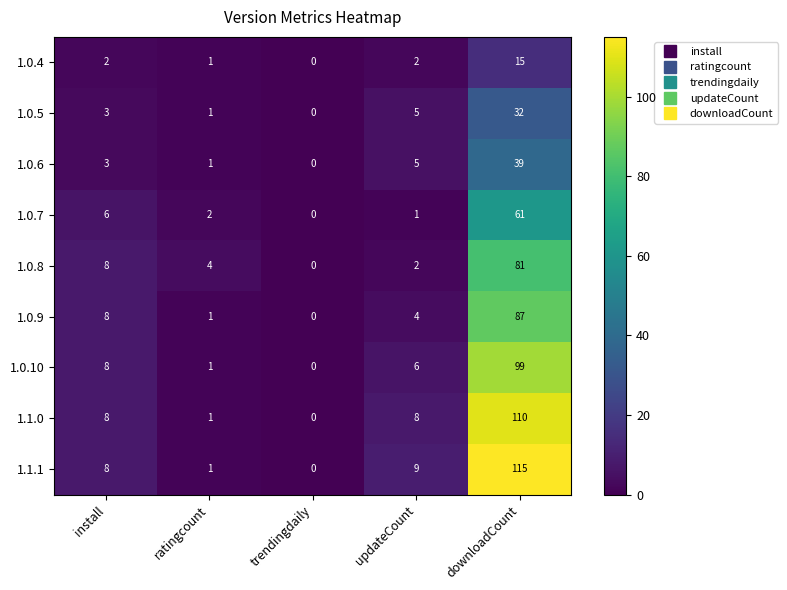

Count the number of categories in the chart.

5